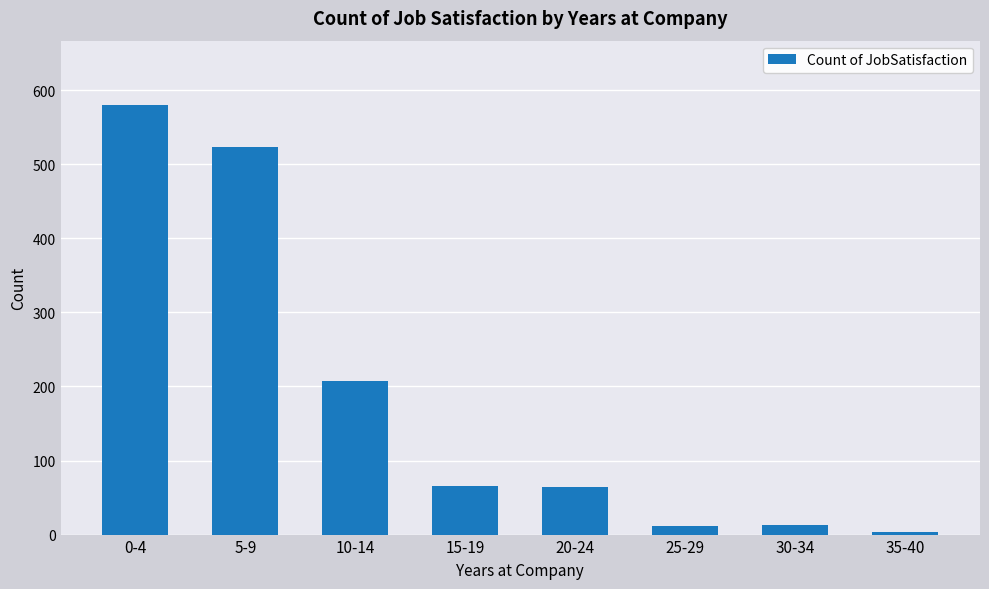

What is the smallest value displayed?

4